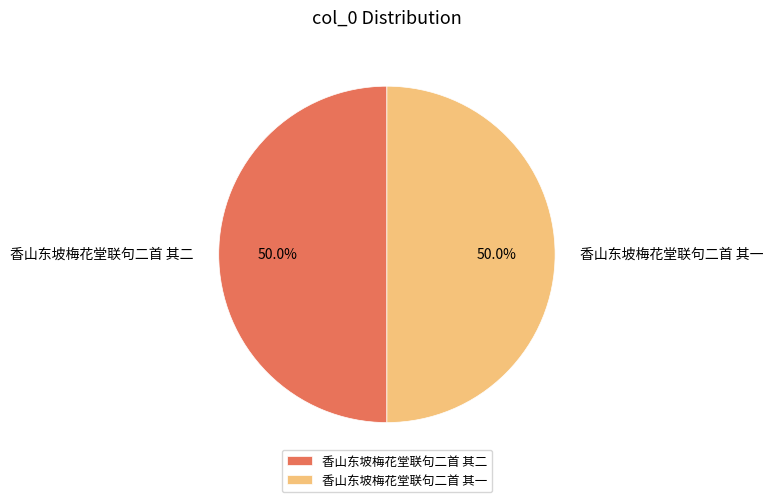

What is the ratio of the value at 香山东坡梅花堂联句二首 其一 to the value at 香山东坡梅花堂联句二首 其二?

1.0